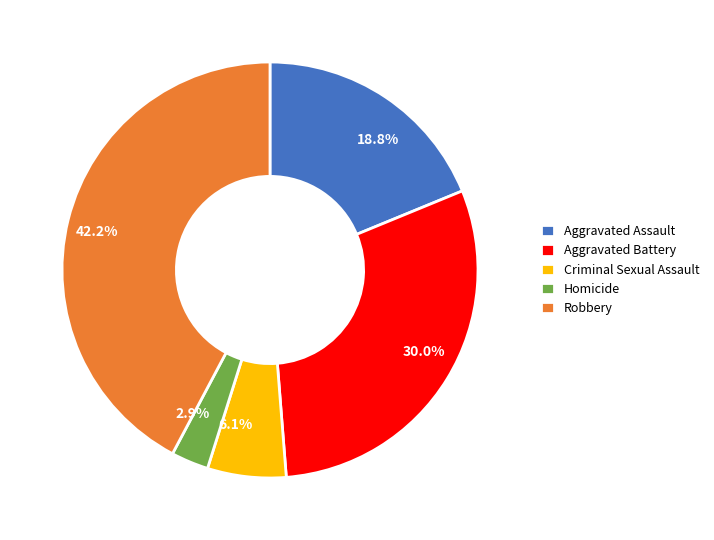

How many segments does this pie chart have?

5